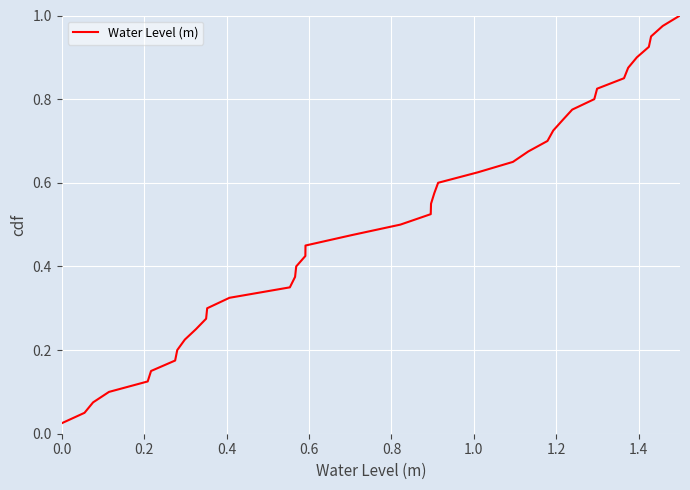

How many lines are shown in the chart?

1